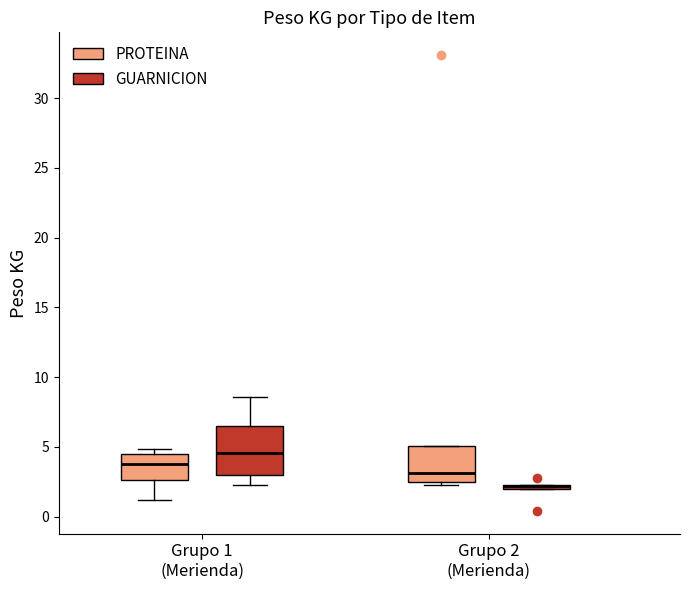

Where is the upper edge of the box for Grupo 1 (Merienda) (PROTEINA) on the y-axis? The values are not printed on the chart, so give them approximately, as read against the axis.

4.5